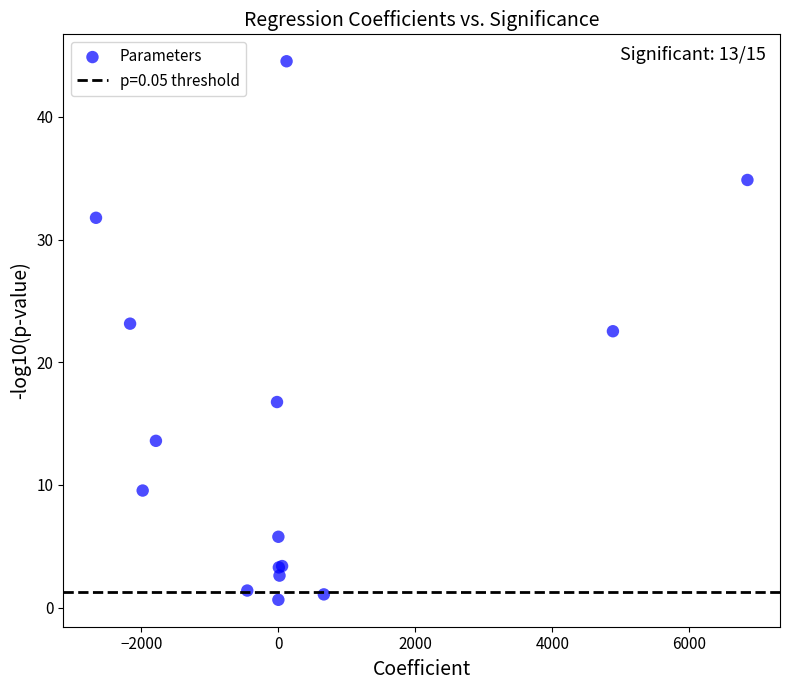

What Y value in the scatter plot is closest to 22?

22.5